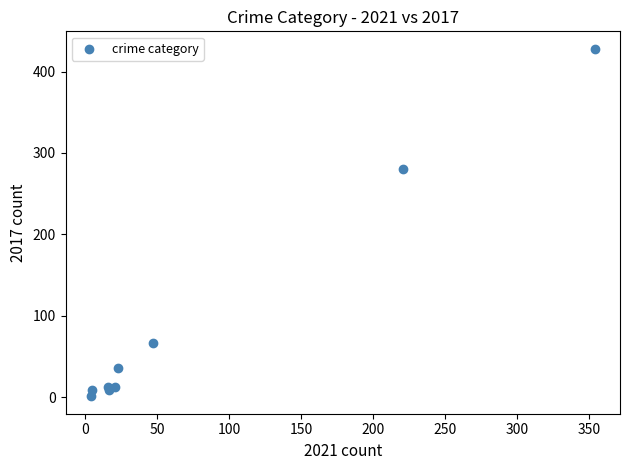

What Y value in the scatter plot is closest to 214?

280